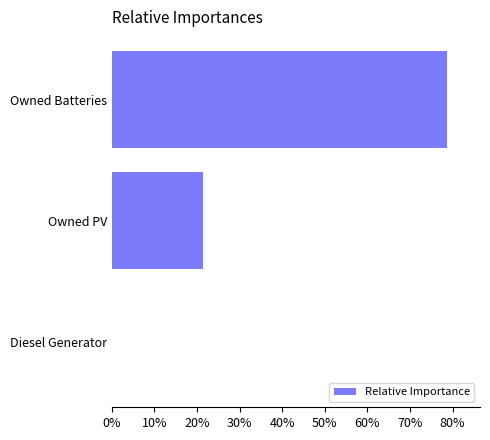

Does the chart contain stacked bars?

No